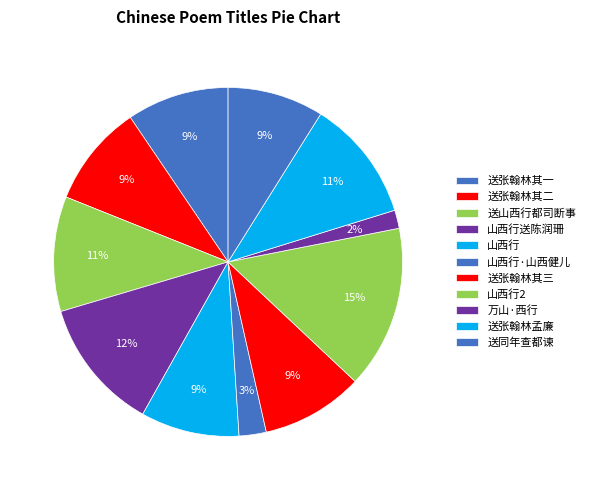

How many slices are in this pie chart?

11